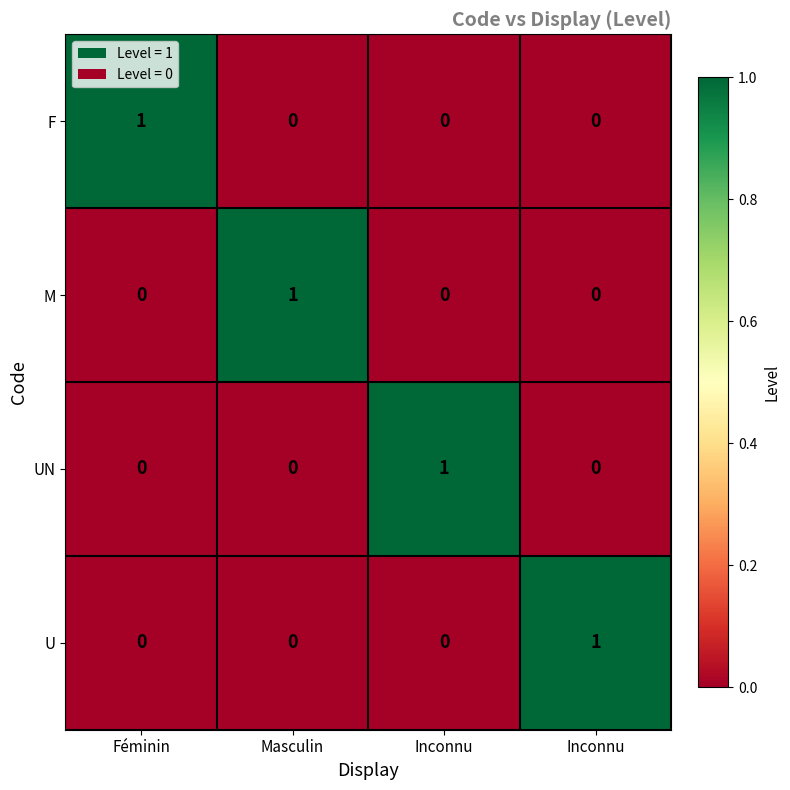

At Masculin, list the series in order from largest to smallest.

M, F, UN, U